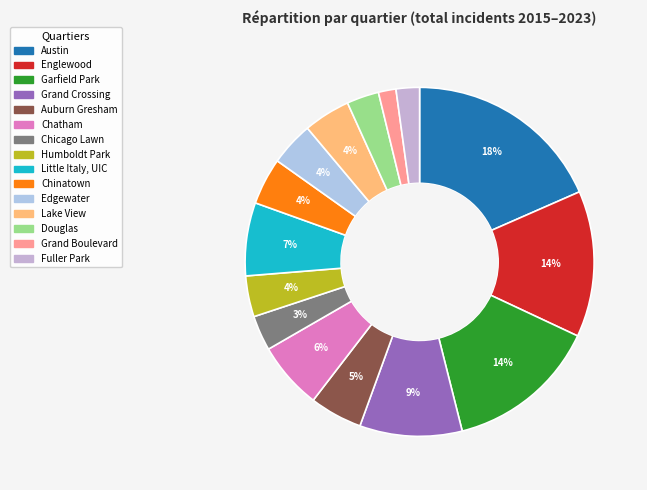

How many segments does this pie chart have?

15